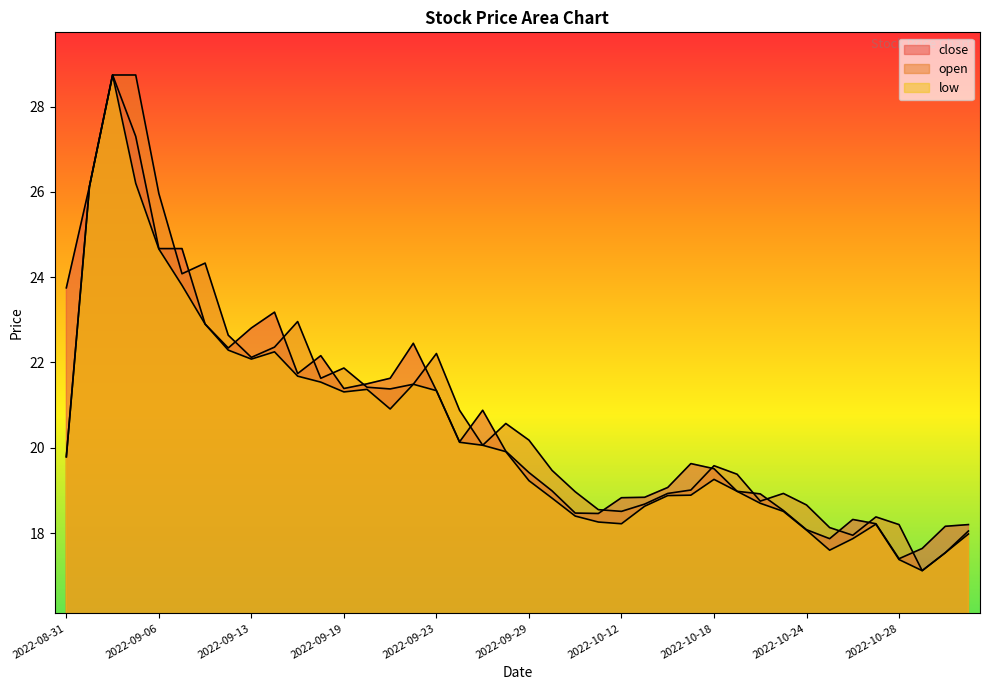

Reading left to right, extract all data points from this chart.

close: 2022-08-31=23.8	2022-09-01=26.1	2022-09-02=28.7	2022-09-05=27.3	2022-09-06=24.7	2022-09-07=24.7	2022-09-08=22.9	2022-09-09=22.3	2022-09-13=22.8	2022-09-14=23.2	2022-09-15=21.7	2022-09-16=22.2	2022-09-19=21.4	2022-09-20=21.5	2022-09-21=21.6	2022-09-22=22.4	2022-09-23=21.3	2022-09-26=20.1	2022-09-27=20.9	2022-09-28=19.9	2022-09-29=19.4	2022-09-30=19.0	2022-10-10=18.5	2022-10-11=18.5	2022-10-12=18.8	2022-10-13=18.8	2022-10-14=19.1	2022-10-17=19.6	2022-10-18=19.5	2022-10-19=19.0	2022-10-20=18.9	2022-10-21=18.5	2022-10-24=18.1	2022-10-25=17.9	2022-10-26=18.3	2022-10-27=18.2	2022-10-28=17.4	2022-10-31=17.6	2022-11-01=18.2	2022-11-02=18.2
open: 2022-08-31=19.8	2022-09-01=26.1	2022-09-02=28.7	2022-09-05=28.7	2022-09-06=26.0	2022-09-07=24.1	2022-09-08=24.3	2022-09-09=22.6	2022-09-13=22.1	2022-09-14=22.4	2022-09-15=23.0	2022-09-16=21.6	2022-09-19=21.9	2022-09-20=21.4	2022-09-21=21.4	2022-09-22=21.5	2022-09-23=22.2	2022-09-26=20.9	2022-09-27=20.1	2022-09-28=20.6	2022-09-29=20.2	2022-09-30=19.5	2022-10-10=19.0	2022-10-11=18.6	2022-10-12=18.5	2022-10-13=18.7	2022-10-14=18.9	2022-10-17=19.0	2022-10-18=19.6	2022-10-19=19.4	2022-10-20=18.8	2022-10-21=18.9	2022-10-24=18.7	2022-10-25=18.1	2022-10-26=17.9	2022-10-27=18.4	2022-10-28=18.2	2022-10-31=17.1	2022-11-01=17.5	2022-11-02=18.1
low: 2022-08-31=19.8	2022-09-01=26.1	2022-09-02=28.7	2022-09-05=26.2	2022-09-06=24.7	2022-09-07=23.8	2022-09-08=22.9	2022-09-09=22.3	2022-09-13=22.1	2022-09-14=22.2	2022-09-15=21.7	2022-09-16=21.5	2022-09-19=21.3	2022-09-20=21.4	2022-09-21=20.9	2022-09-22=21.5	2022-09-23=21.3	2022-09-26=20.1	2022-09-27=20.1	2022-09-28=19.9	2022-09-29=19.2	2022-09-30=18.8	2022-10-10=18.4	2022-10-11=18.3	2022-10-12=18.2	2022-10-13=18.6	2022-10-14=18.9	2022-10-17=18.9	2022-10-18=19.3	2022-10-19=19.0	2022-10-20=18.7	2022-10-21=18.5	2022-10-24=18.1	2022-10-25=17.6	2022-10-26=17.9	2022-10-27=18.2	2022-10-28=17.4	2022-10-31=17.1	2022-11-01=17.5	2022-11-02=18.0